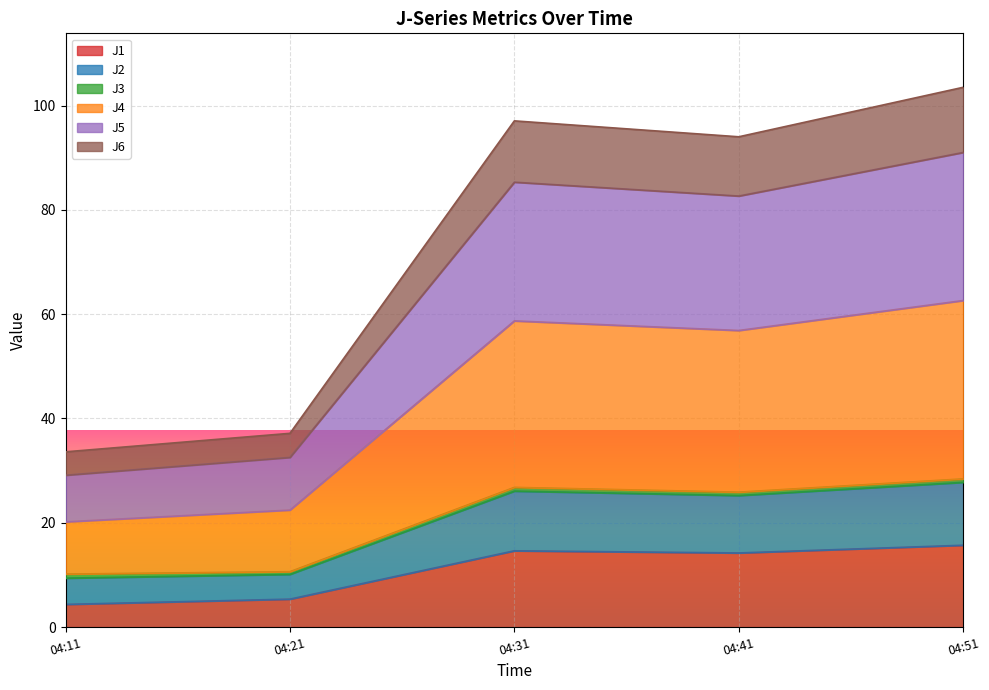

Is it true that J1 equals 24.1 at 04:31?

False